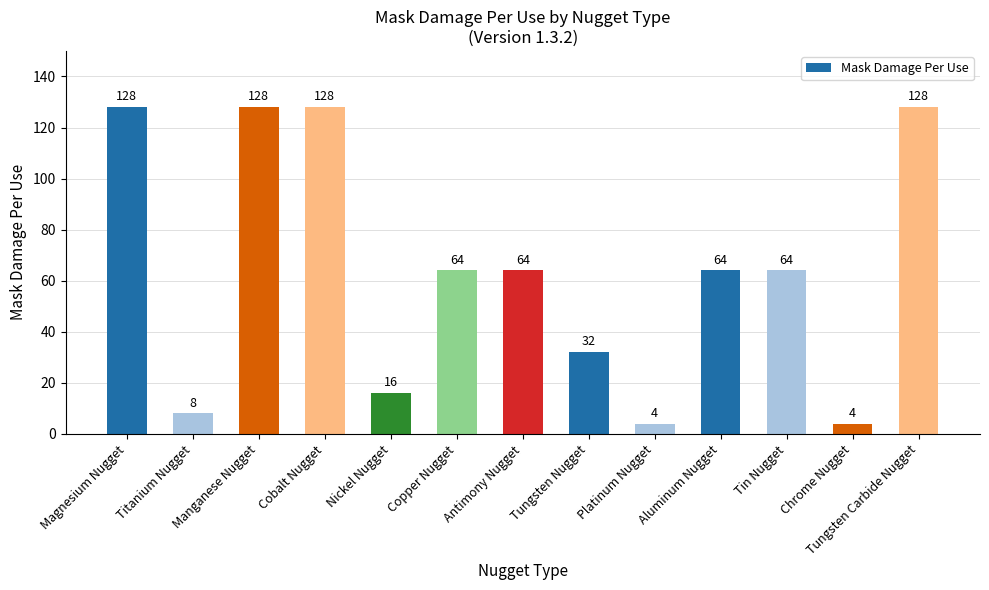

What position from the right is Tungsten Nugget?

6